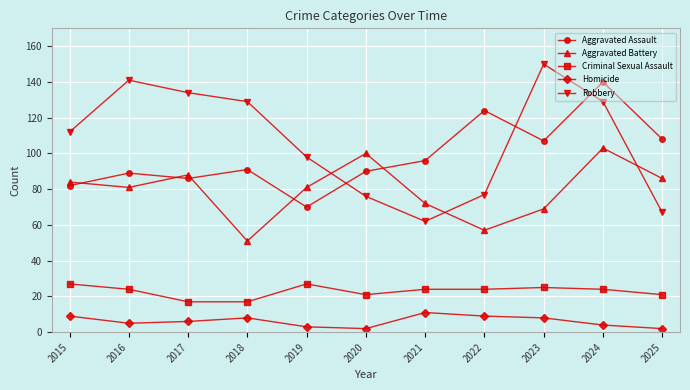

The value of Criminal Sexual Assault at 2020 is 21. True or false?

True